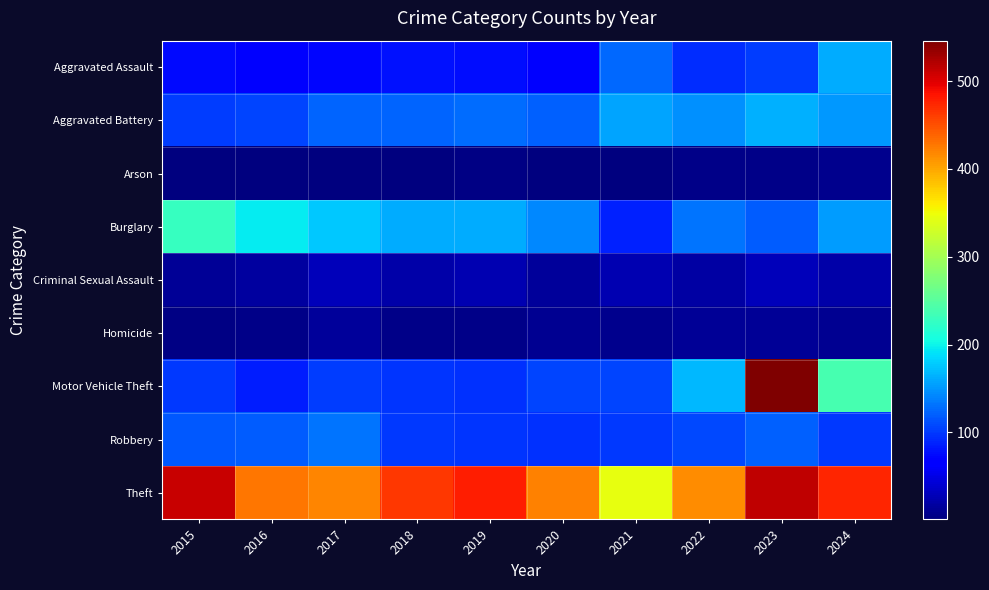

Which label corresponds to the smallest value in the chart?

2016